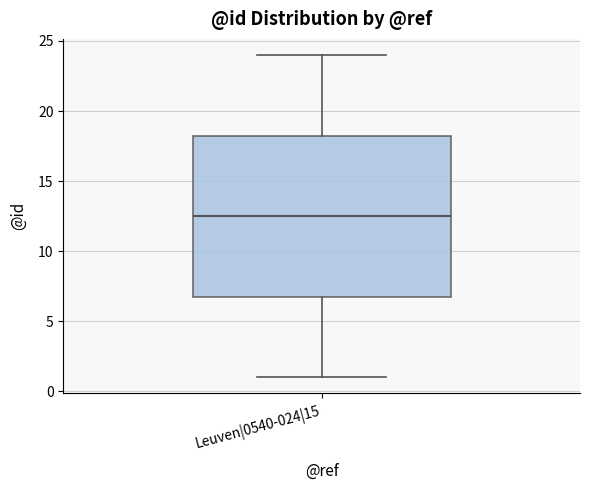

Read this box plot against the y-axis: the position of the median line, the range covered by the box, and the ends of both whiskers. The values are not printed on the chart, so give them approximately, as read against the axis.

median 12.5, box 7.0 to 18.5, whiskers 1.0 to 24.0